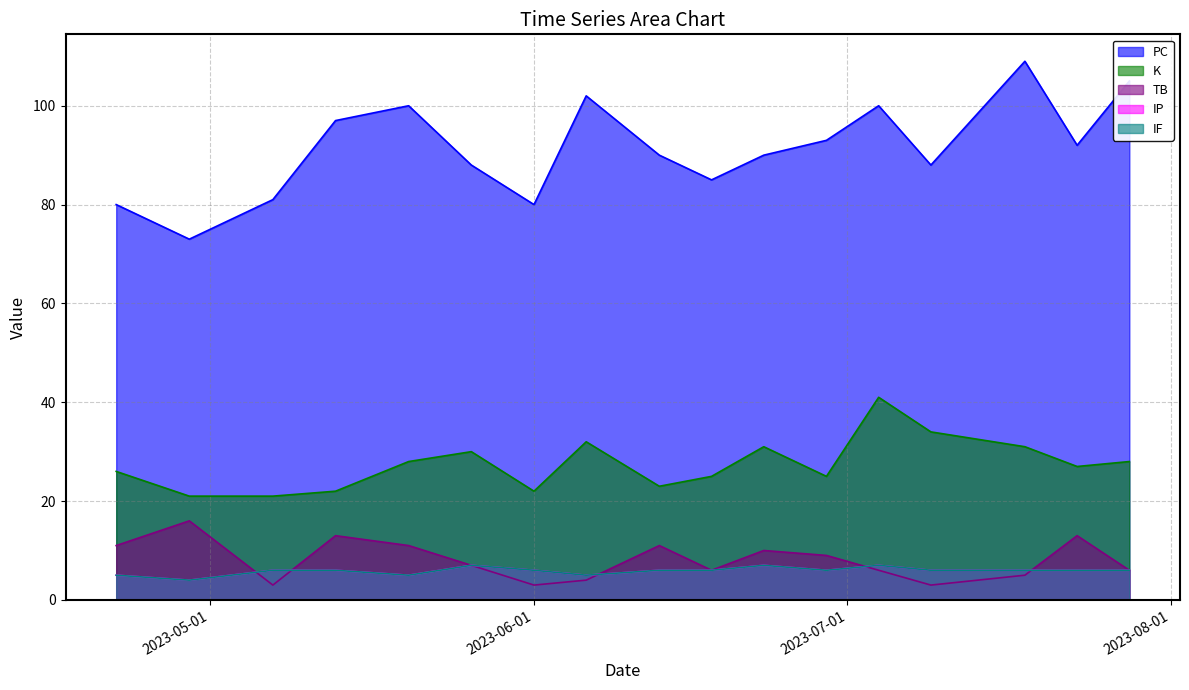

What position from the left is 2023-05-13?

4